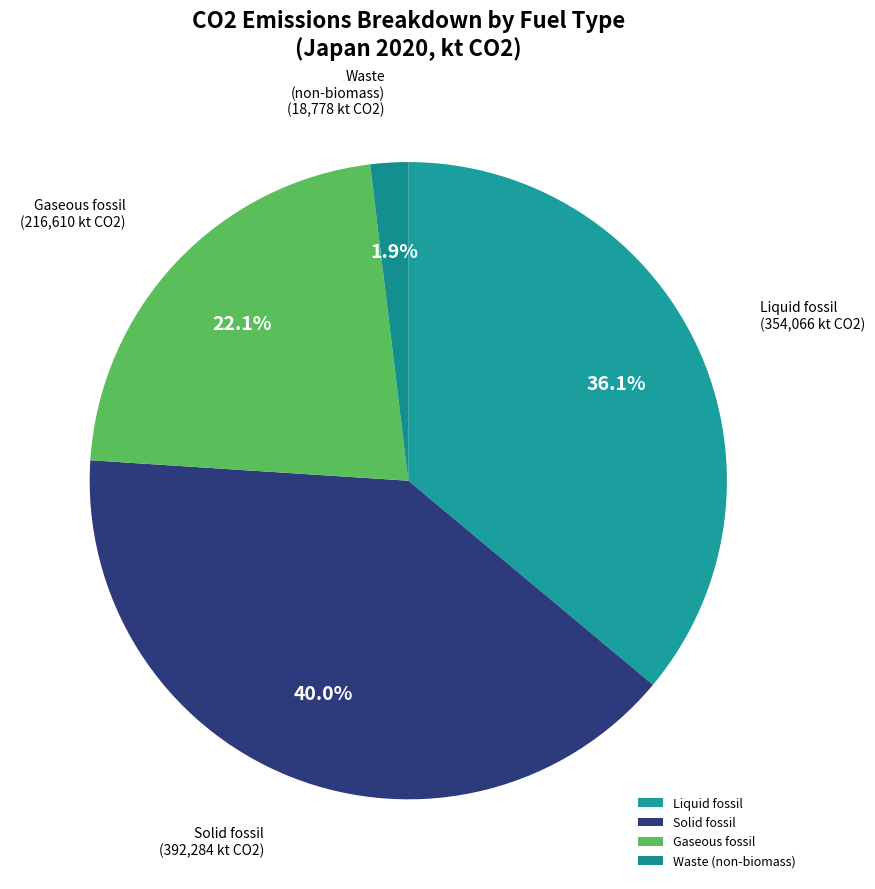

What is the ratio of the value at Liquid fossil to the value at Gaseous fossil?

1.6